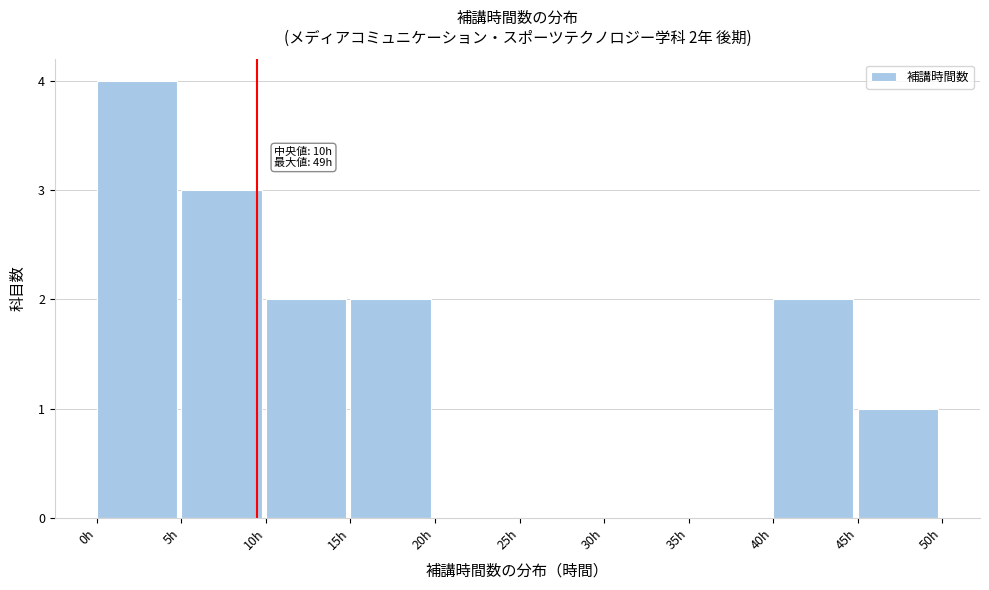

Which range on the x-axis has the tallest bar?

0 to 5